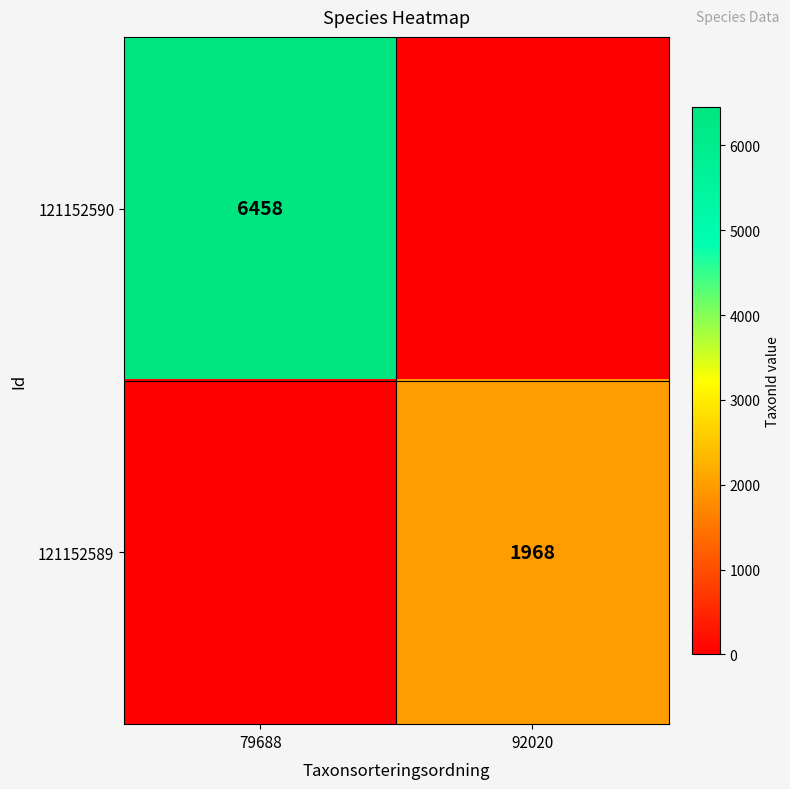

What is the difference between the highest and lowest values at 79688?

6458